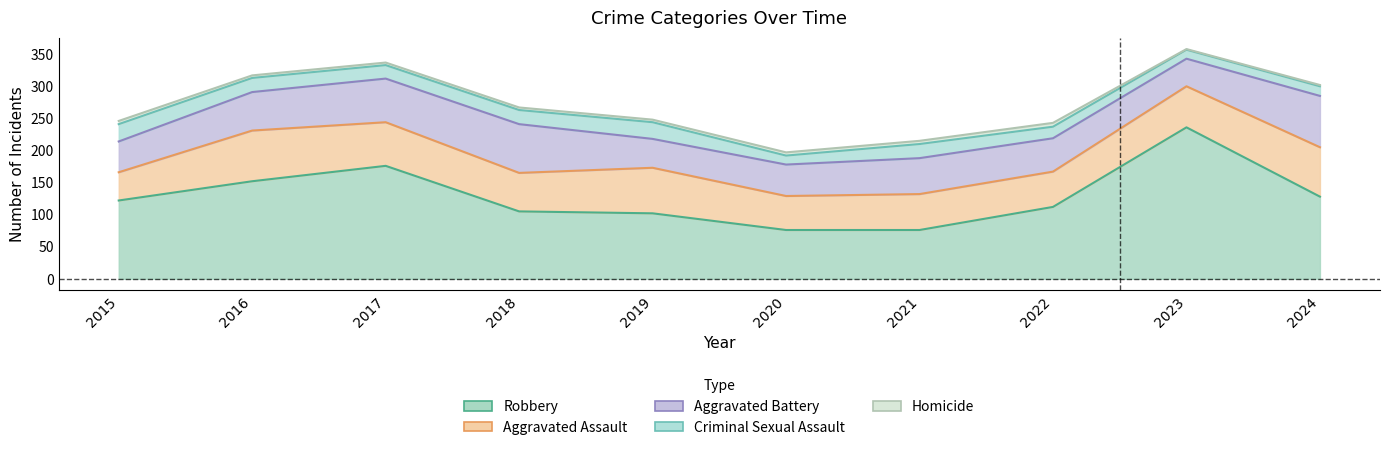

Rank the categories by Aggravated Assault value from lowest to highest.

2015, 2020, 2022, 2021, 2018, 2023, 2017, 2019, 2024, 2016